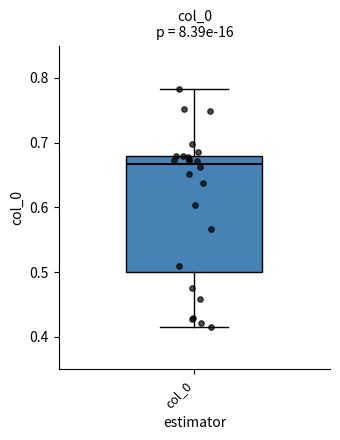

Read this box plot against the y-axis: the position of the median line, the range covered by the box, and the ends of both whiskers. The values are not printed on the chart, so give them approximately, as read against the axis.

median 0.67, box 0.50 to 0.68, whiskers 0.42 to 0.78